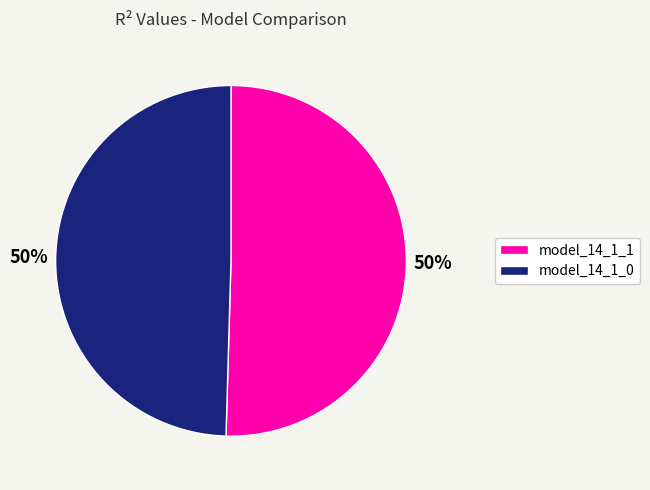

What percentage is the model_14_1_0 slice, to the nearest percent?

50%